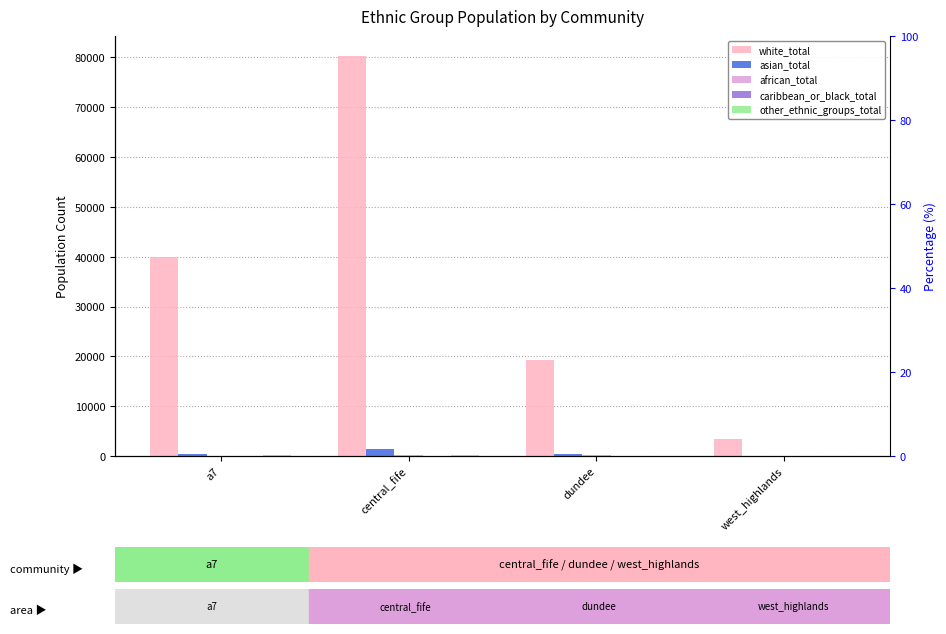

What position from the left is west_highlands?

4